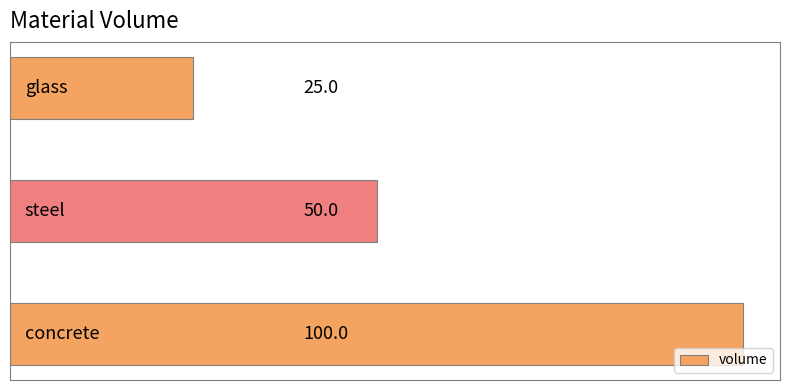

What is the average value?

58